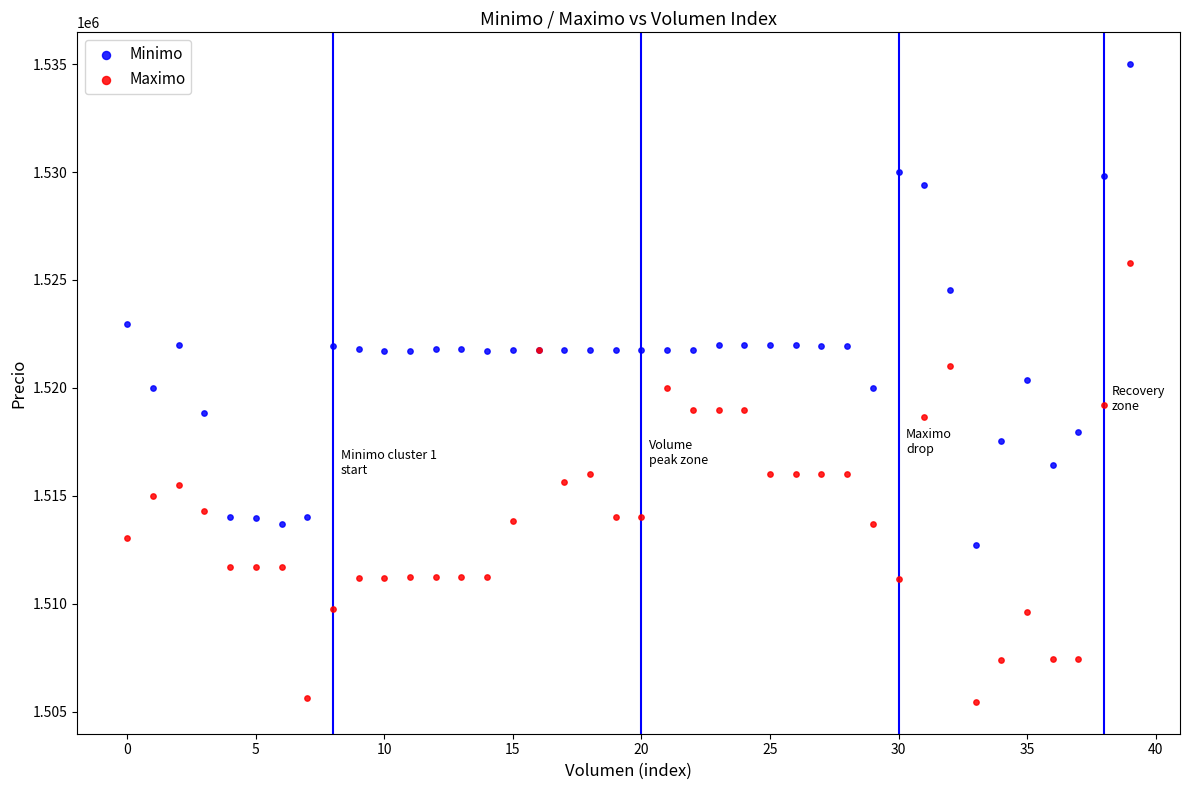

Which series has the widest spread of Y values?

Minimo